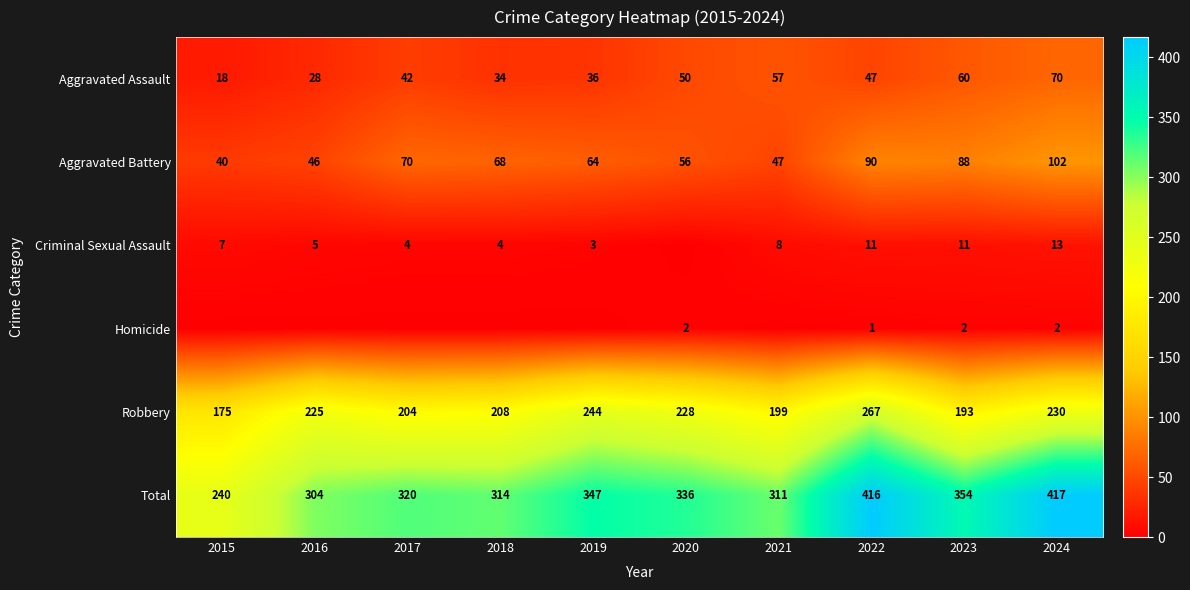

Which series has the widest spread of values?

Total